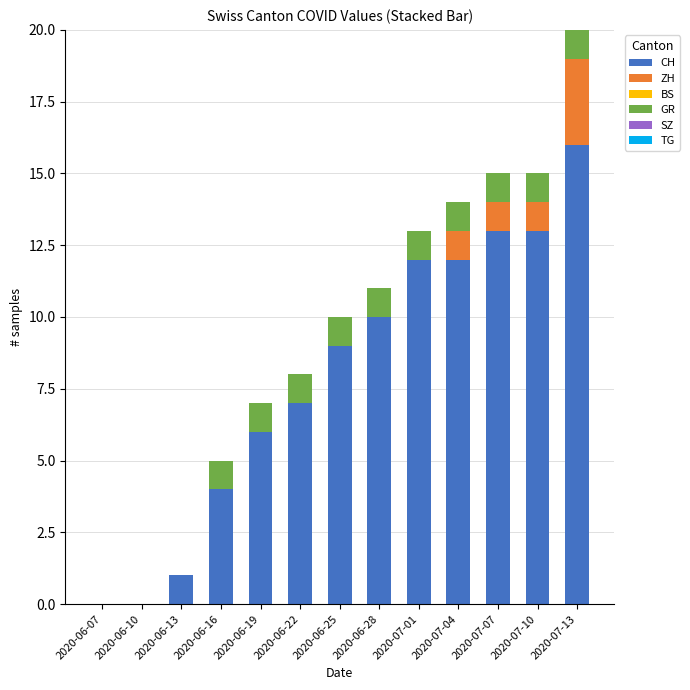

True or false: CH has a value of 12 at 2020-07-01.

True